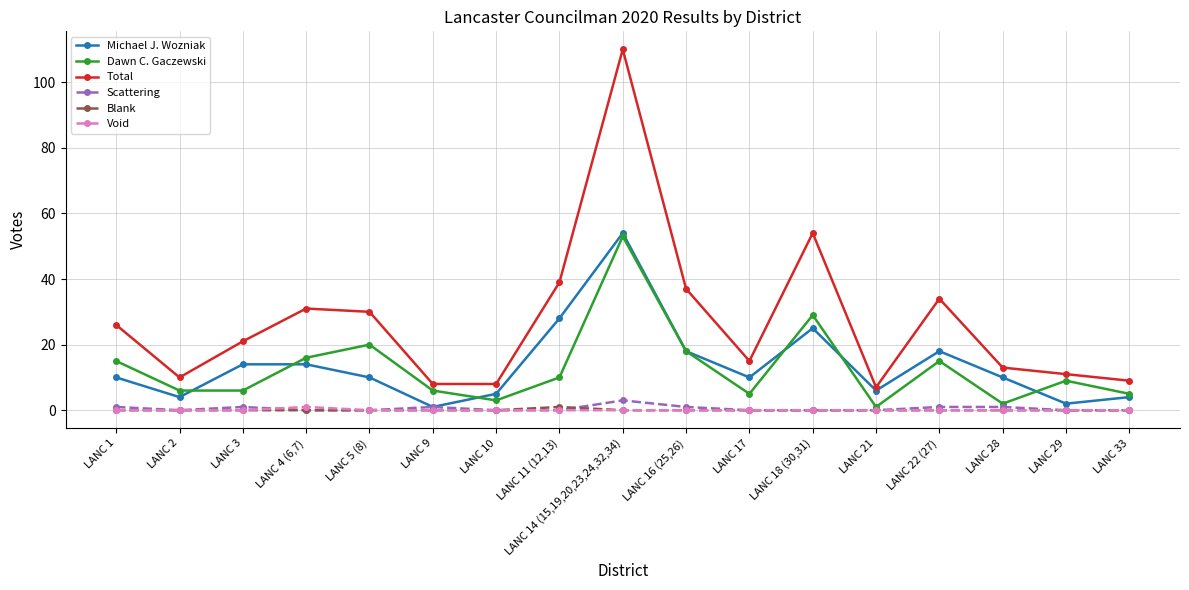

Is it true that Total equals 8 at LANC 10?

True